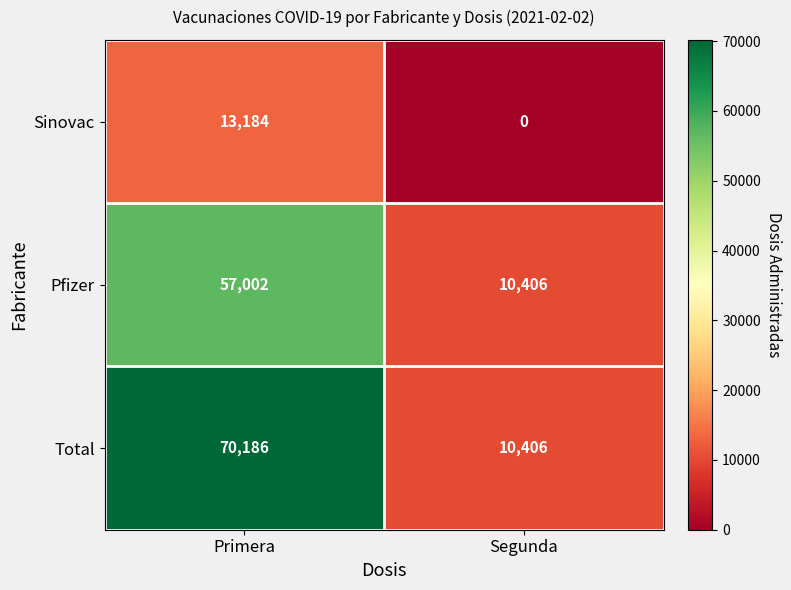

What is the total value across all series at Segunda?

20812